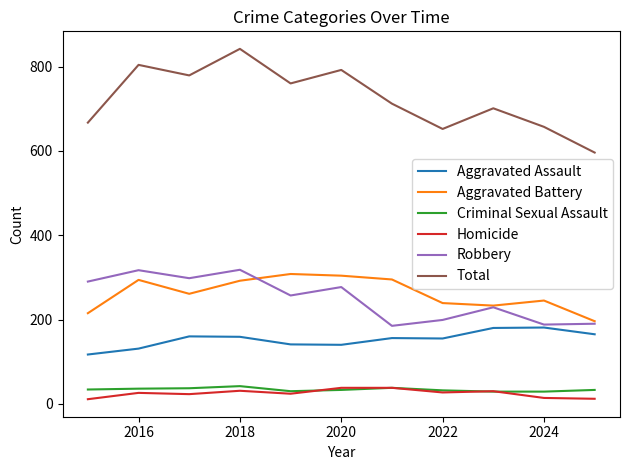

True or false: Total and Aggravated Battery intersect in this chart.

False